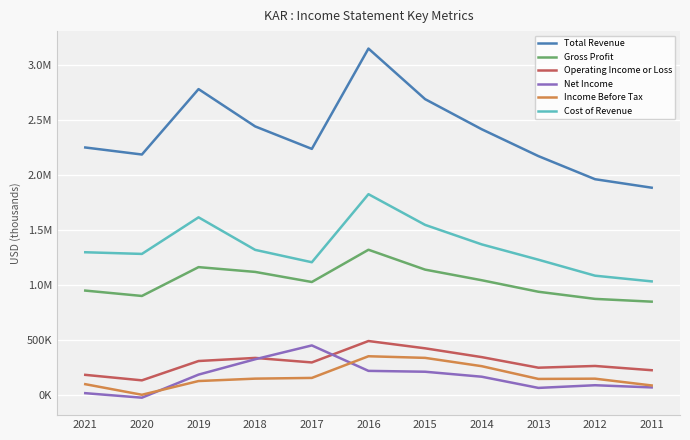

What are all the series names shown in the legend?

Total Revenue, Gross Profit, Operating Income or Loss, Net Income, Income Before Tax, Cost of Revenue